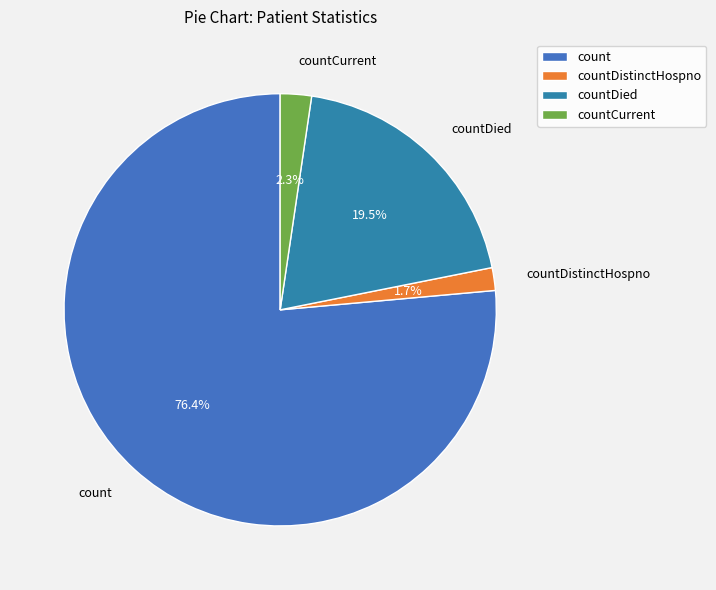

The countCurrent slice represents 9% of the pie. True or false?

False